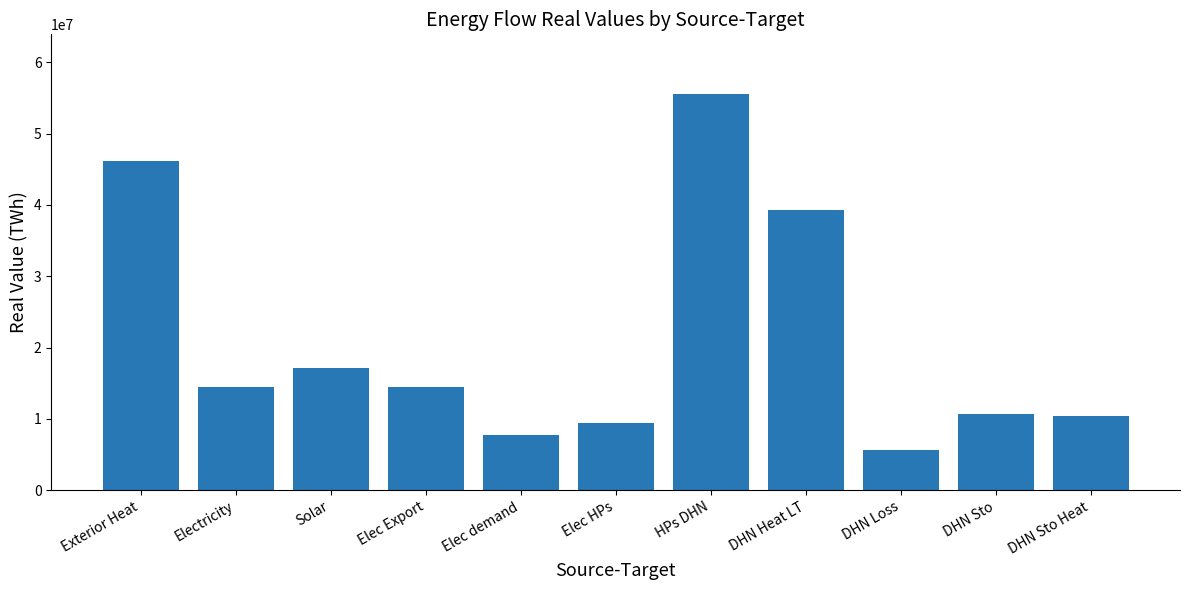

Which label corresponds to the largest value in the chart?

HPs DHN